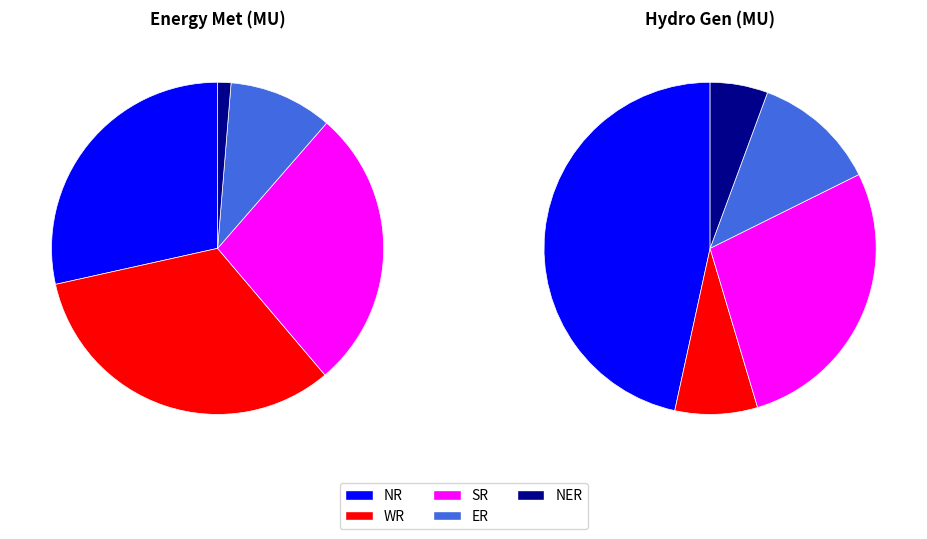

Rank the categories by Energy Met (MU) value from lowest to highest.

NER, ER, SR, NR, WR